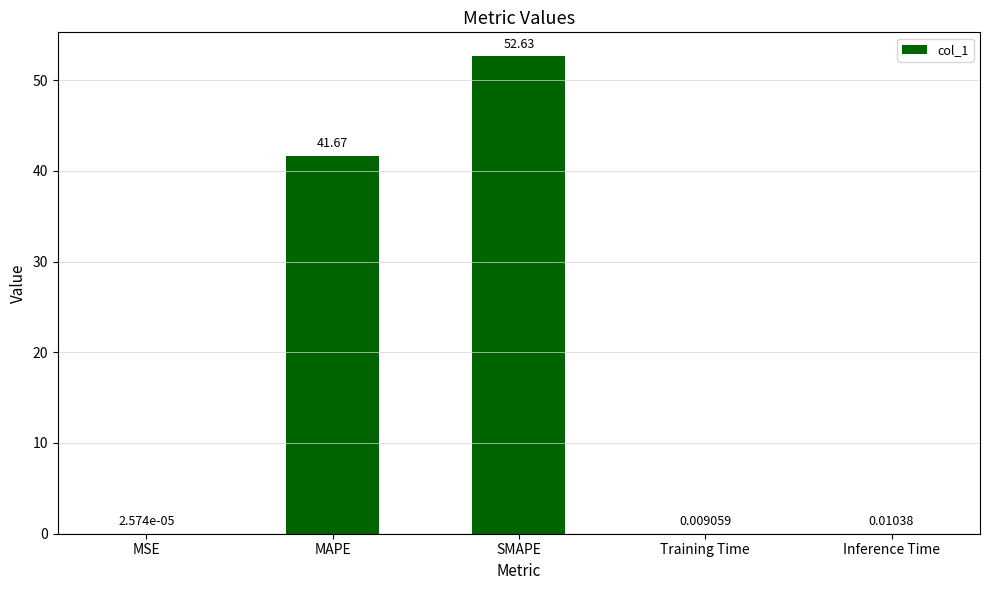

At which category does the chart reach its peak across all series?

SMAPE